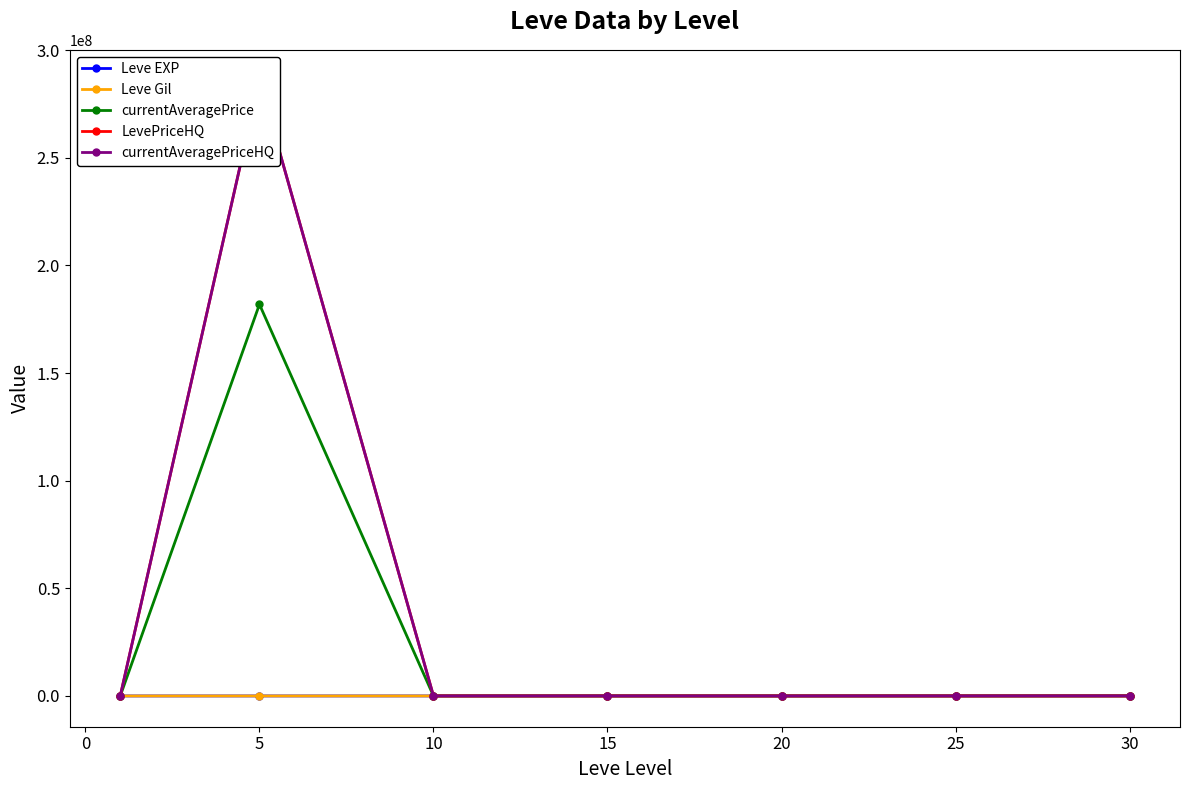

What are all the series names shown in the legend?

Leve EXP, Leve Gil, currentAveragePrice, LevePriceHQ, currentAveragePriceHQ